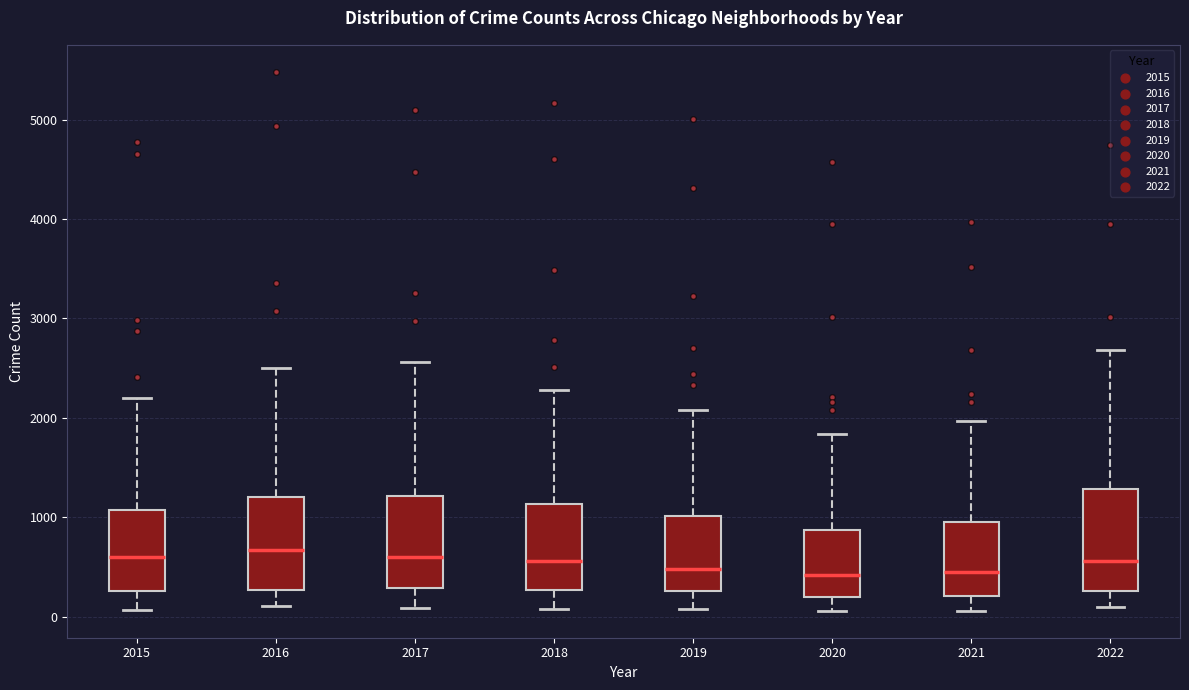

Reading left to right, read every box against the y-axis: the position of its median line, the range the box covers, and the ends of its whiskers. The values are not printed on the chart, so give them approximately, as read against the axis.

2015: median 600, box 300 to 1100, whiskers 100 to 2200
2016: median 700, box 300 to 1200, whiskers 100 to 2500
2017: median 600, box 300 to 1200, whiskers 100 to 2600
2018: median 600, box 300 to 1100, whiskers 100 to 2300
2019: median 500, box 300 to 1000, whiskers 100 to 2100
2020: median 400, box 200 to 900, whiskers 100 to 1800
2021: median 500, box 200 to 1000, whiskers 100 to 2000
2022: median 600, box 300 to 1300, whiskers 100 to 2700